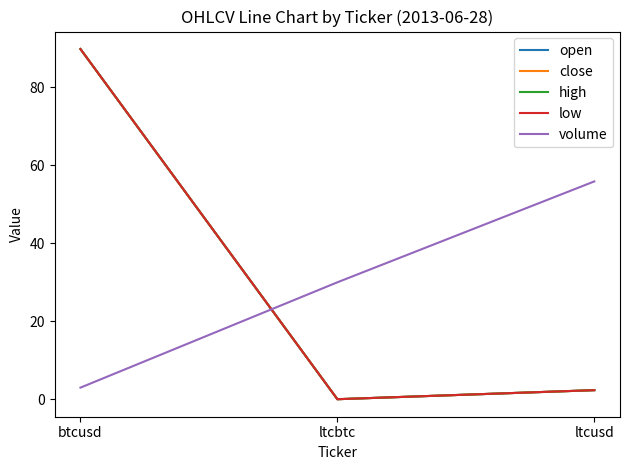

Where is high nearest to the value 44?

ltcusd